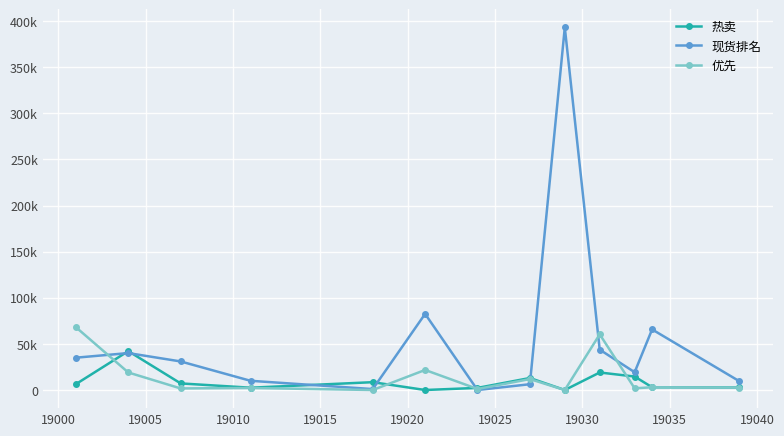

What is the average value of the 现货排名 series?

56711